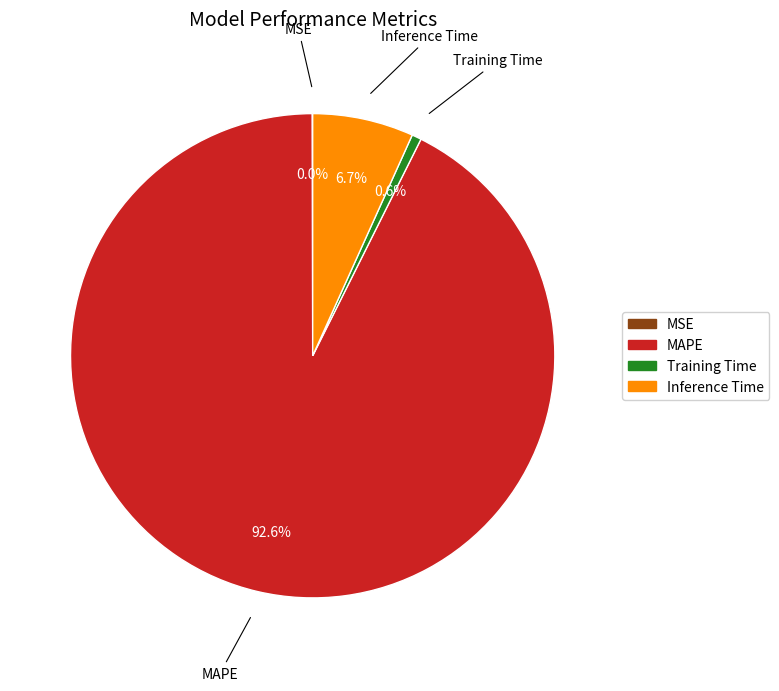

To the nearest percent, what is the average slice percentage?

25%